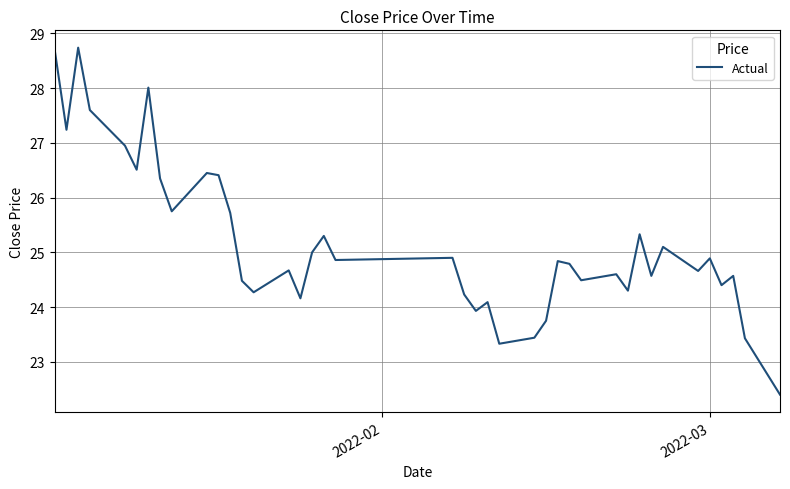

What is the smallest value displayed?

22.4